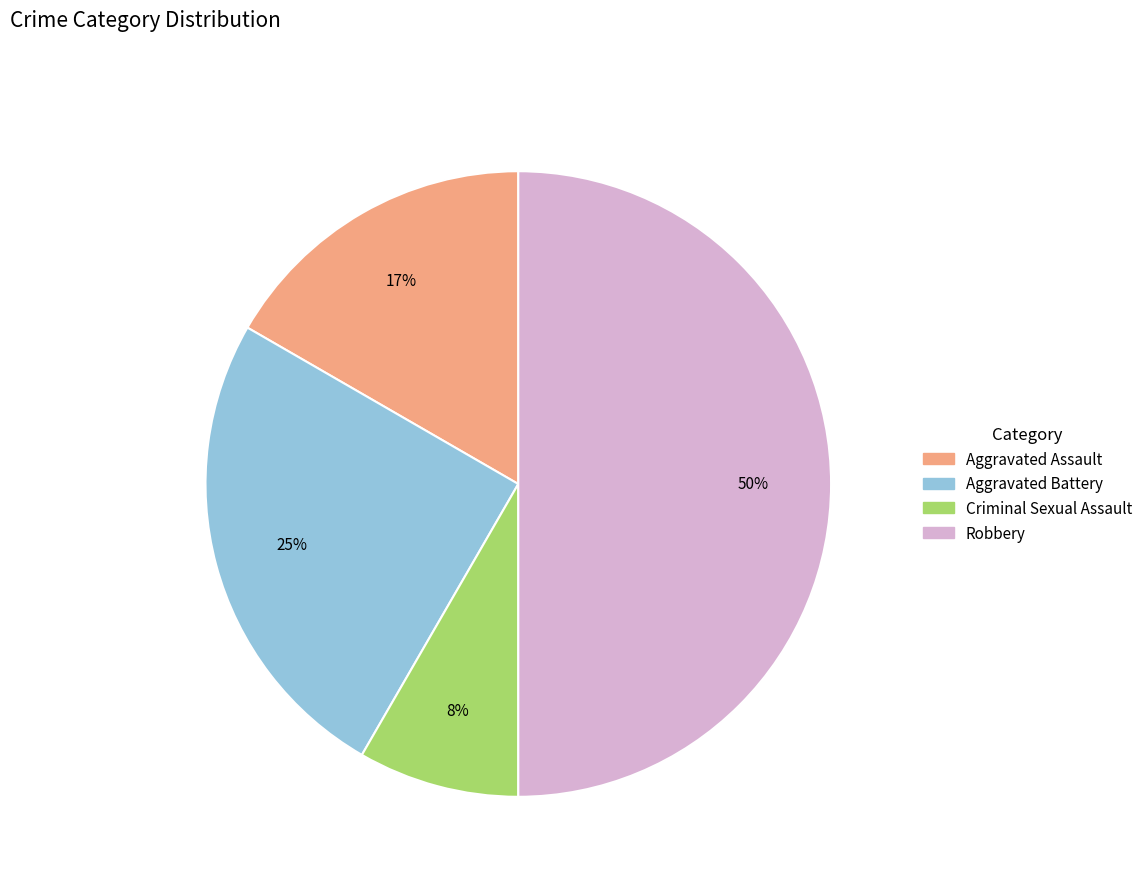

Between Criminal Sexual Assault and Aggravated Battery, which is larger?

Aggravated Battery